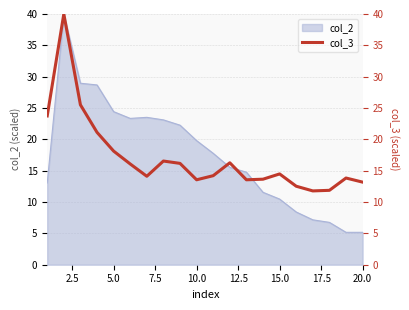

What is the sum of all values?

340.3